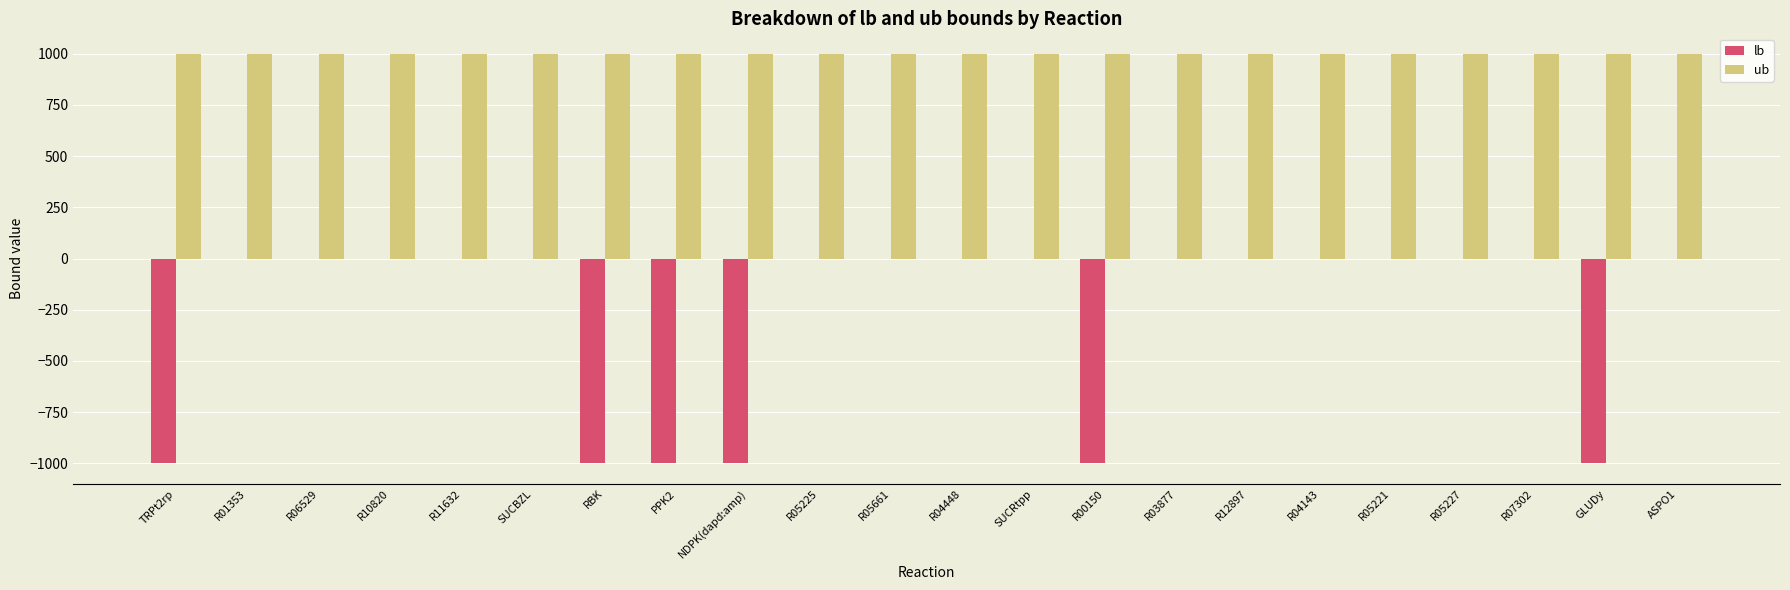

The ub series shows 1466 at R11632. True or false?

False